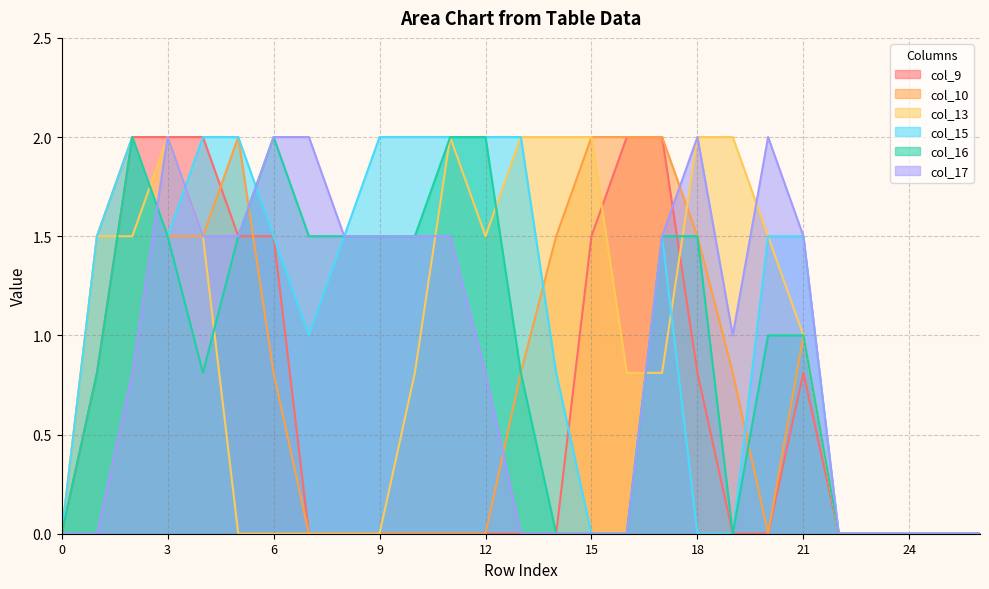

Where is col_15 nearest to the value 1?

7